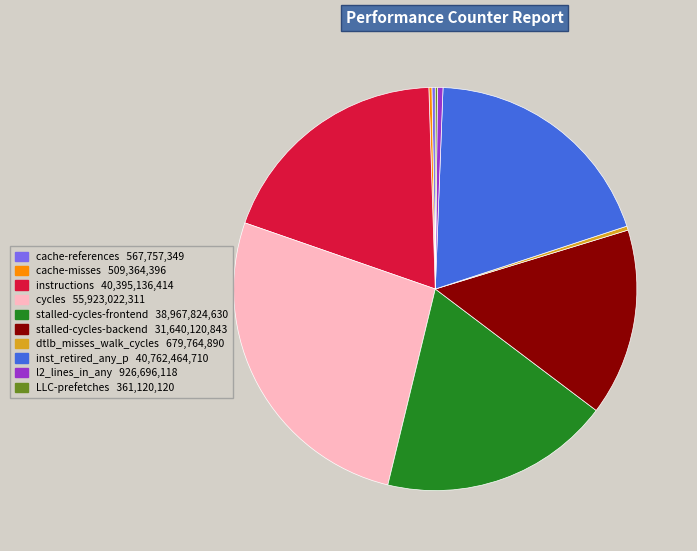

Which slice is the largest?

cycles